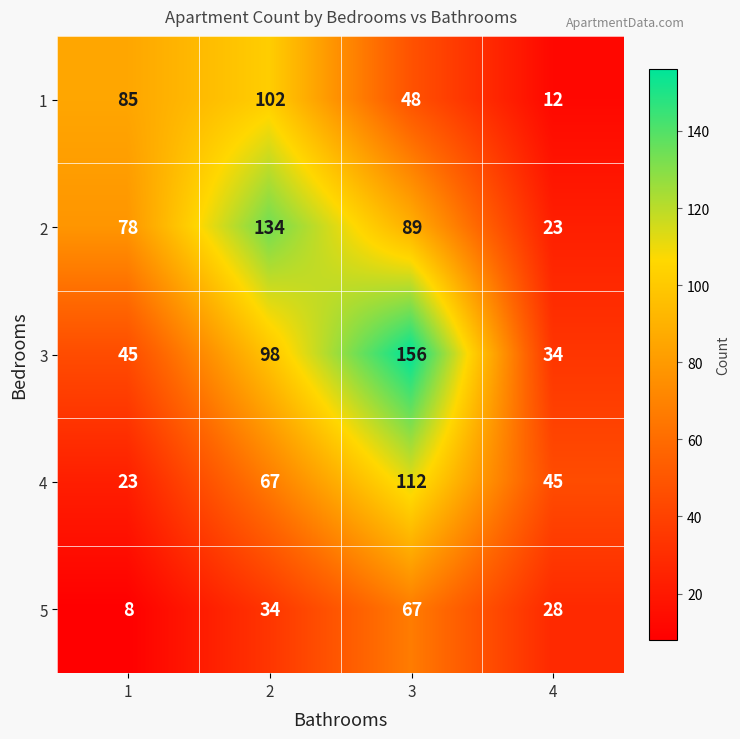

What is the maximum value shown in the chart?

156